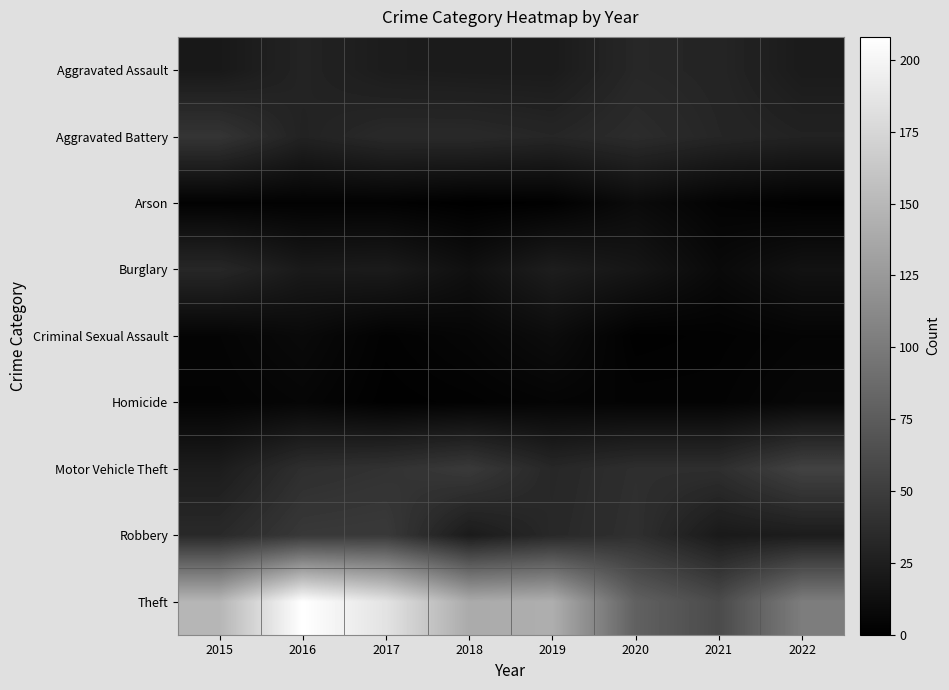

At which category does the chart reach its minimum across all series?

2018